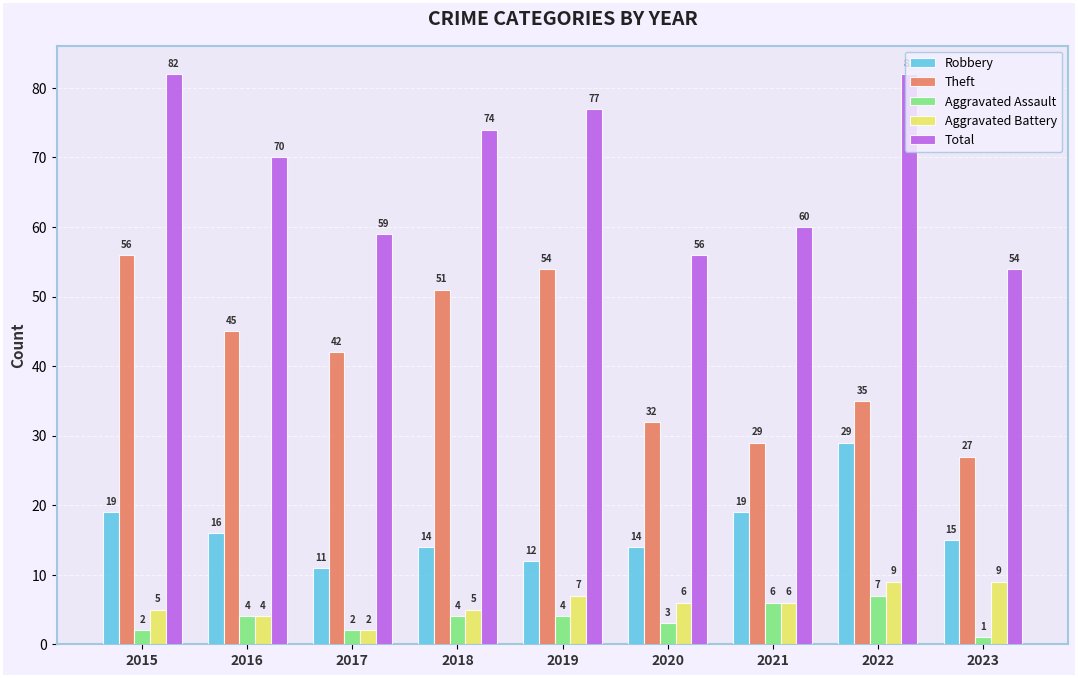

At how many categories does at least one series exceed 48?

9